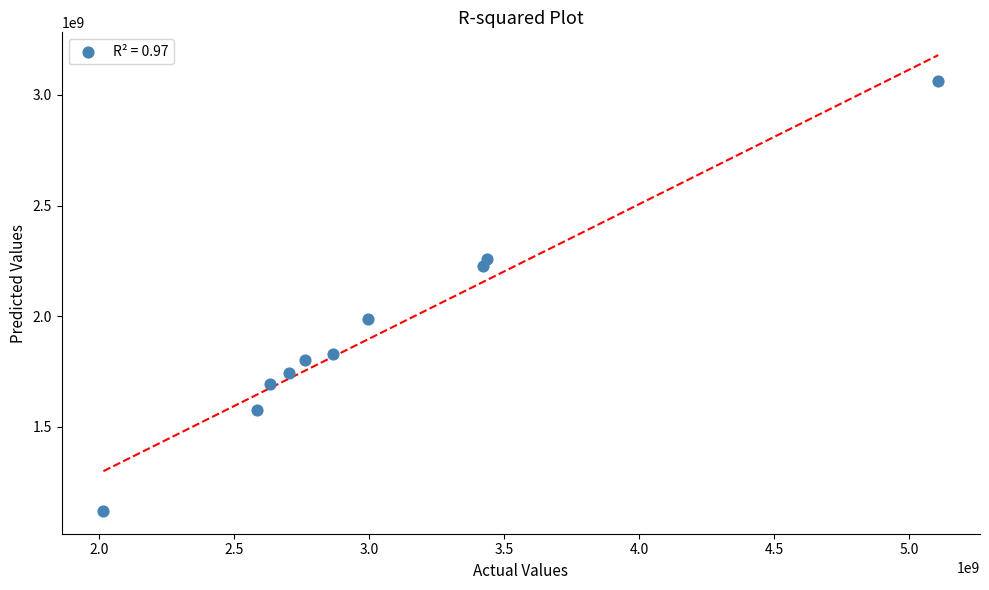

What Y value in the scatter plot is closest to 2090116500?

1986541000